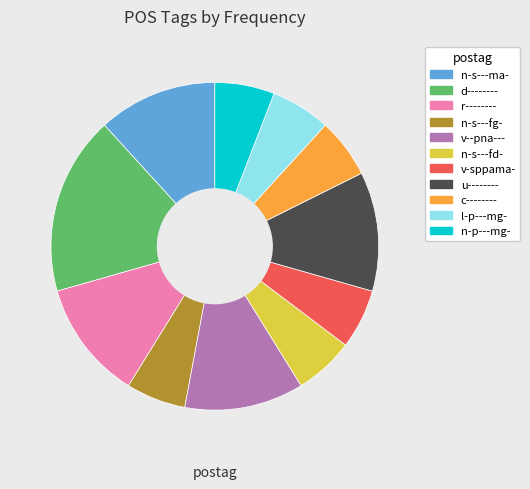

True or false: l-p---mg- accounts for 1% of the total.

False